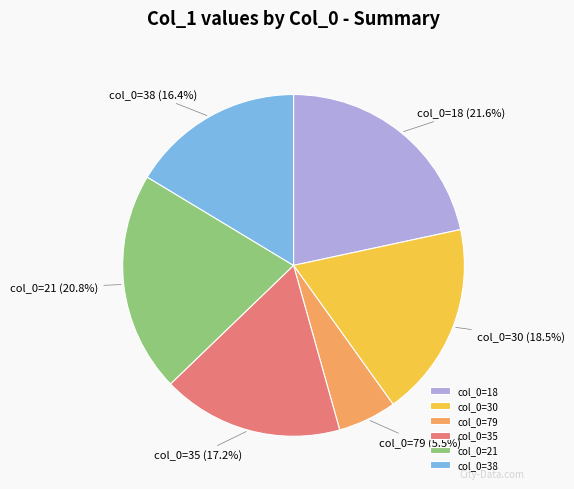

Which category has the smallest portion of the pie?

col_0=79